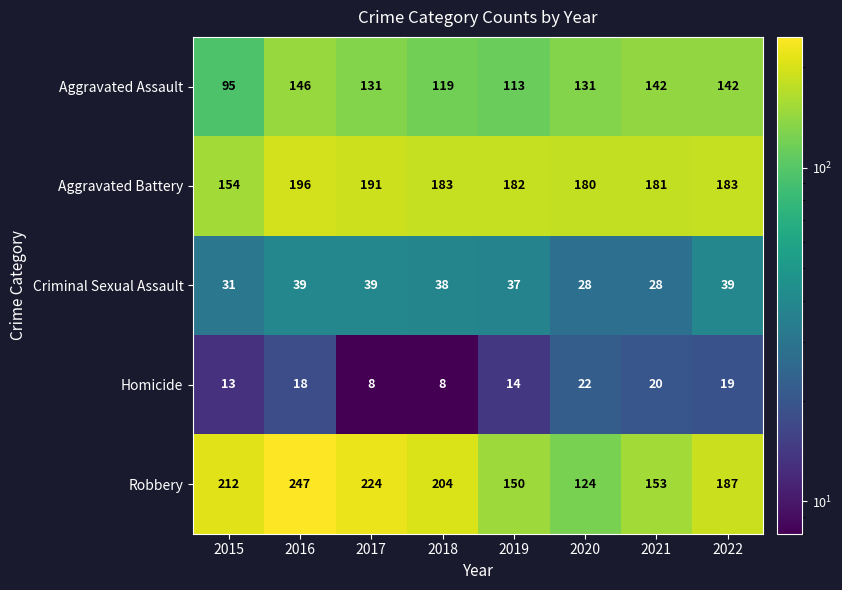

Rank the series at 2020 from highest to lowest value.

Aggravated Battery, Aggravated Assault, Robbery, Criminal Sexual Assault, Homicide